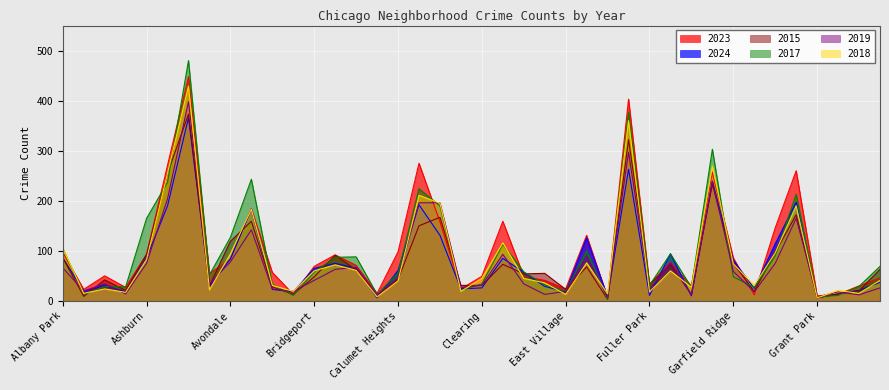

Reading left to right, what are all the values shown in this chart?

2023: Albany Park=97	Andersonville=23	Archer Heights=50	Armour Square=27	Ashburn=93	Auburn Gresham=271	Austin=448	Avalon Park=55	Avondale=83	Belmont Cragin=184	Beverly=57	Boystown=13	Bridgeport=69	Brighton Park=92	Bucktown=71	Burnside=15	Calumet Heights=98	Chatham=275	Chicago Lawn=158	Chinatown=24	Clearing=49	Douglas=159	Dunning=49	East Side=41	East Village=24	Edgewater=131	Edison Park=7	Englewood=403	Fuller Park=33	Gage Park=77	Galewood=30	Garfield Park=257	Garfield Ridge=86	Gold Coast=12	Grand Boulevard=146	Grand Crossing=260	Grant Park=10	Greektown=13	Hegewisch=30	Hermosa=46
2024: Albany Park=86	Andersonville=19	Archer Heights=31	Armour Square=18	Ashburn=86	Auburn Gresham=190	Austin=366	Avalon Park=29	Avondale=84	Belmont Cragin=183	Beverly=23	Boystown=18	Bridgeport=65	Brighton Park=75	Bucktown=65	Burnside=6	Calumet Heights=61	Chatham=192	Chicago Lawn=131	Chinatown=24	Clearing=26	Douglas=85	Dunning=57	East Side=29	East Village=18	Edgewater=126	Edison Park=8	Englewood=263	Fuller Park=11	Gage Park=94	Galewood=10	Garfield Park=239	Garfield Ridge=81	Gold Coast=25	Grand Boulevard=114	Grand Crossing=197	Grant Park=6	Greektown=14	Hegewisch=21	Hermosa=37
2015: Albany Park=86	Andersonville=9	Archer Heights=42	Armour Square=21	Ashburn=93	Auburn Gresham=255	Austin=373	Avalon Park=30	Avondale=119	Belmont Cragin=159	Beverly=28	Boystown=13	Bridgeport=48	Brighton Park=91	Bucktown=62	Burnside=11	Calumet Heights=43	Chatham=150	Chicago Lawn=167	Chinatown=31	Clearing=31	Douglas=73	Dunning=54	East Side=55	East Village=23	Edgewater=68	Edison Park=3	Englewood=322	Fuller Park=33	Gage Park=72	Galewood=13	Garfield Park=233	Garfield Ridge=75	Gold Coast=19	Grand Boulevard=97	Grand Crossing=172	Grant Park=6	Greektown=14	Hegewisch=20	Hermosa=63
2017: Albany Park=105	Andersonville=13	Archer Heights=29	Armour Square=28	Ashburn=165	Auburn Gresham=237	Austin=480	Avalon Park=52	Avondale=127	Belmont Cragin=243	Beverly=33	Boystown=11	Bridgeport=58	Brighton Park=87	Bucktown=88	Burnside=13	Calumet Heights=56	Chatham=224	Chicago Lawn=190	Chinatown=21	Clearing=34	Douglas=113	Dunning=58	East Side=32	East Village=19	Edgewater=100	Edison Park=4	Englewood=377	Fuller Park=31	Gage Park=94	Galewood=27	Garfield Park=303	Garfield Ridge=48	Gold Coast=27	Grand Boulevard=90	Grand Crossing=213	Grant Park=8	Greektown=11	Hegewisch=29	Hermosa=69
2019: Albany Park=66	Andersonville=20	Archer Heights=34	Armour Square=14	Ashburn=75	Auburn Gresham=204	Austin=398	Avalon Park=34	Avondale=78	Belmont Cragin=142	Beverly=24	Boystown=19	Bridgeport=41	Brighton Park=63	Bucktown=67	Burnside=12	Calumet Heights=46	Chatham=196	Chicago Lawn=196	Chinatown=27	Clearing=31	Douglas=93	Dunning=34	East Side=13	East Village=19	Edgewater=89	Edison Park=8	Englewood=297	Fuller Park=23	Gage Park=76	Galewood=12	Garfield Park=239	Garfield Ridge=59	Gold Coast=18	Grand Boulevard=75	Grand Crossing=165	Grant Park=8	Greektown=18	Hegewisch=12	Hermosa=26
2018: Albany Park=105	Andersonville=15	Archer Heights=24	Armour Square=17	Ashburn=83	Auburn Gresham=255	Austin=429	Avalon Park=22	Avondale=94	Belmont Cragin=183	Beverly=31	Boystown=19	Bridgeport=60	Brighton Park=72	Bucktown=61	Burnside=8	Calumet Heights=40	Chatham=211	Chicago Lawn=195	Chinatown=19	Clearing=45	Douglas=116	Dunning=45	East Side=36	East Village=13	Edgewater=76	Edison Park=14	Englewood=360	Fuller Park=18	Gage Park=60	Galewood=27	Garfield Park=269	Garfield Ridge=74	Gold Coast=31	Grand Boulevard=96	Grand Crossing=190	Grant Park=6	Greektown=21	Hegewisch=15	Hermosa=41